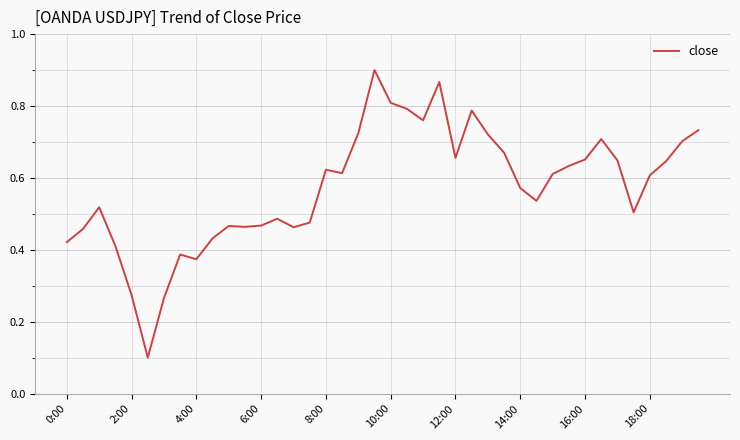

Reading right to left, list all the values displayed in this chart.

0.7	0.7	0.6	0.6	0.5	0.6	0.7	0.7	0.6	0.6	0.5	0.6	0.7	0.7	0.8	0.7	0.9	0.8	0.8	0.8	0.9	0.7	0.6	0.6	0.5	0.5	0.5	0.5	0.5	0.5	0.4	0.4	0.4	0.3	0.1	0.3	0.4	0.5	0.5	0.4